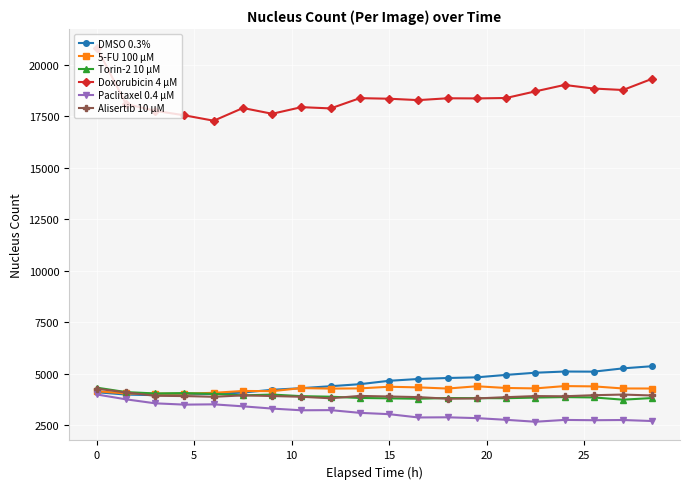

True or false: Doxorubicin 4 µM and Alisertib 10 µM intersect in this chart.

False